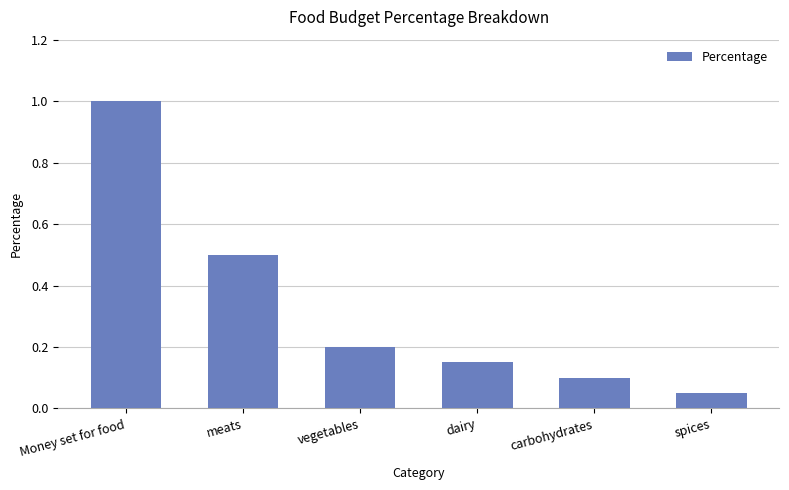

The chart shows a value of 0.1 at dairy. True or false?

True